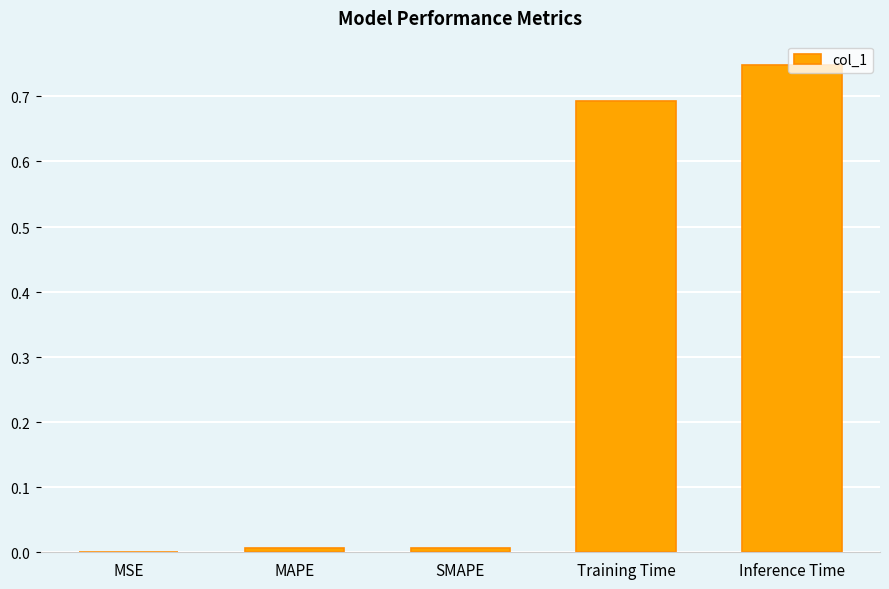

Reading left to right, list all the values displayed in this chart.

0.0	0.0	0.0	0.7	0.7